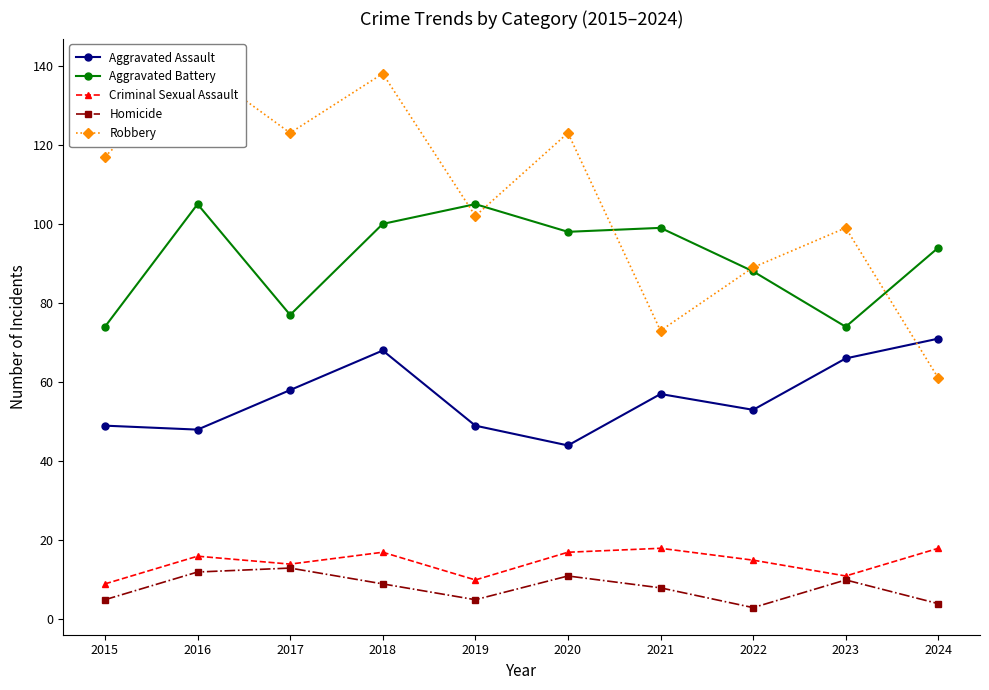

The Aggravated Battery series shows 74 at 2015. True or false?

True